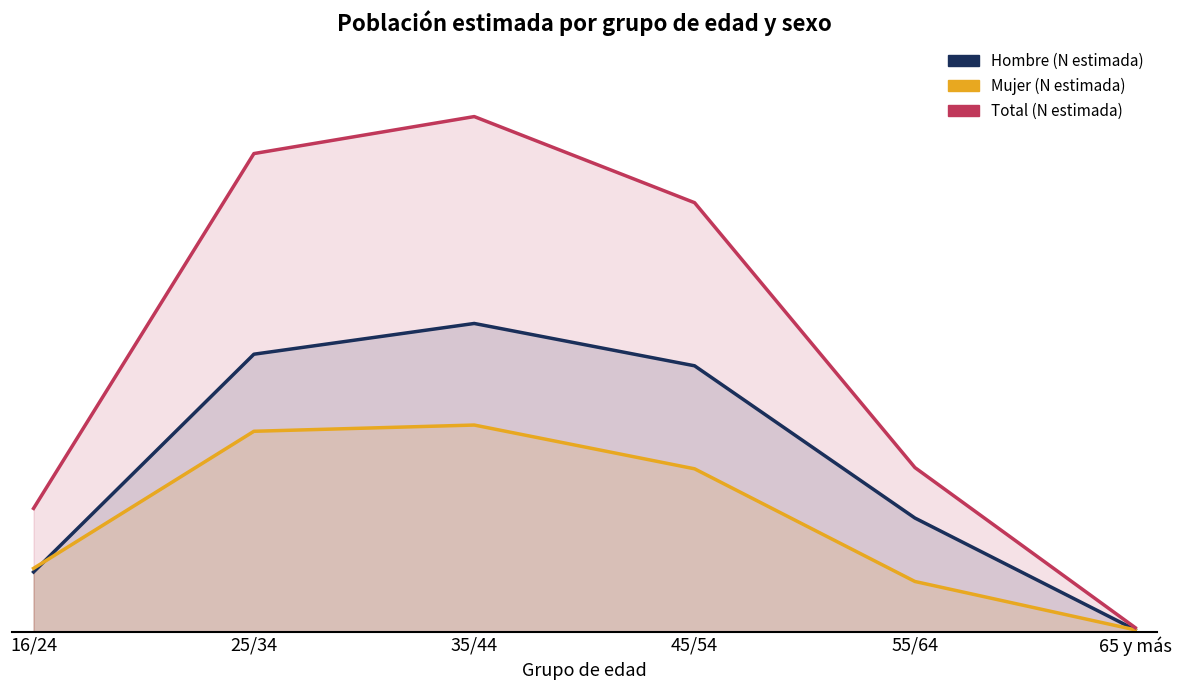

What is the smallest value displayed?

2838